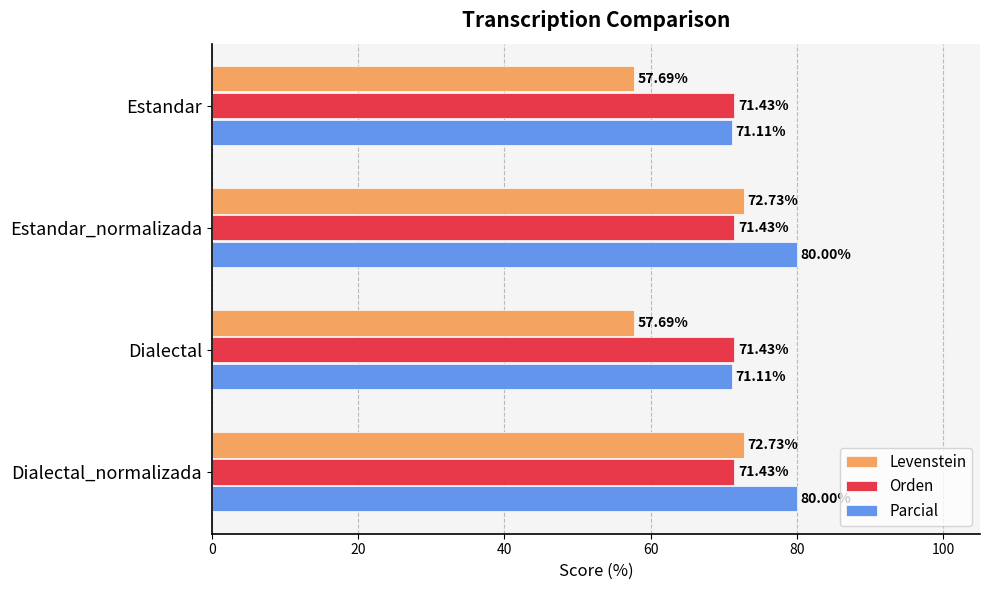

What is the sum of all Orden values?

285.7